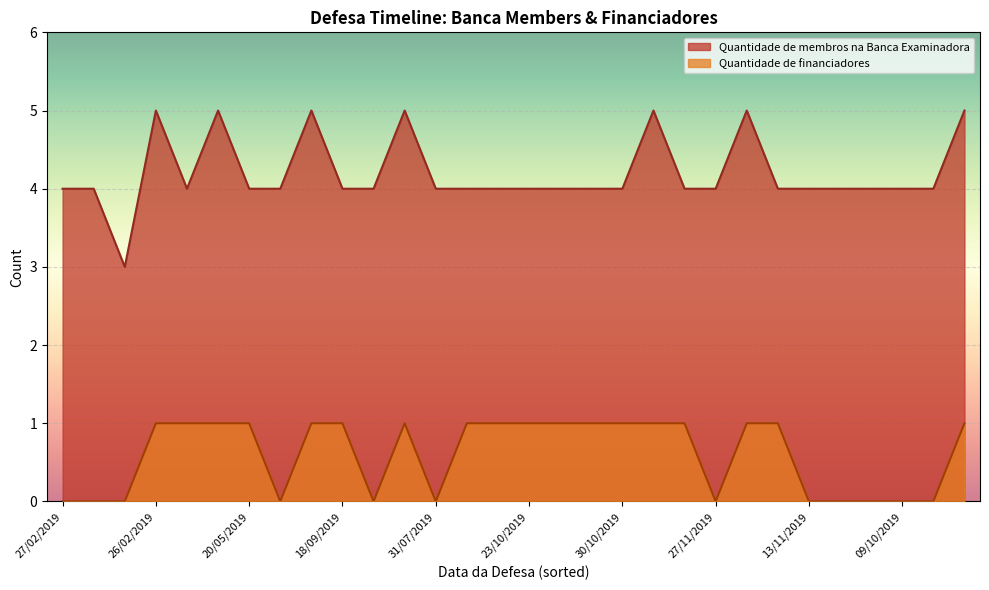

List the series in order of their overall mean, highest first.

Quantidade de membros na Banca Examinadora, Quantidade de financiadores